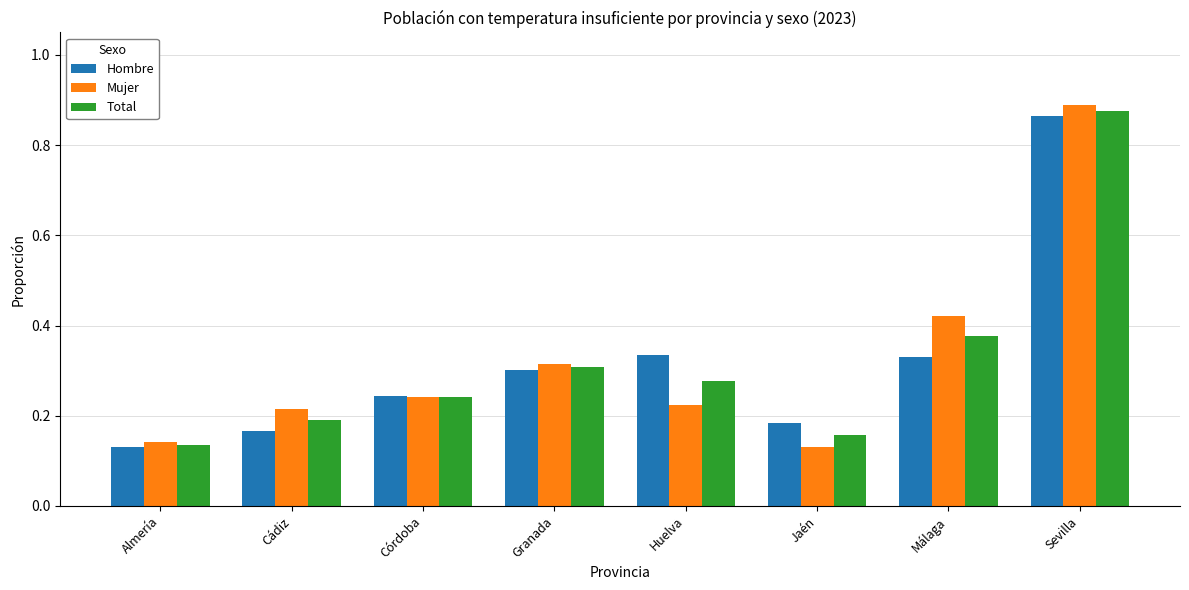

At which label is Total closest to 0?

Almería